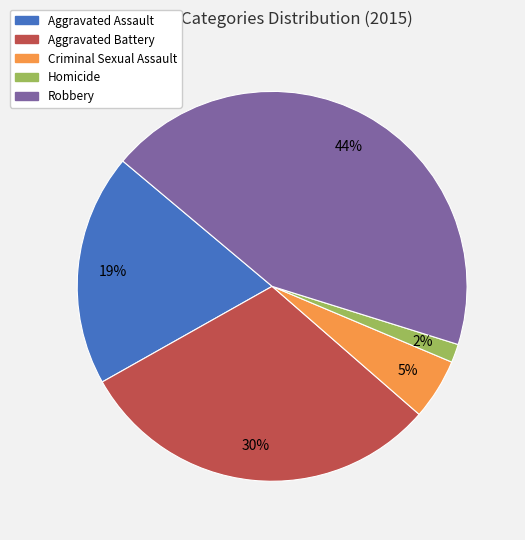

Is it true that Aggravated Assault is 25% of the pie?

False